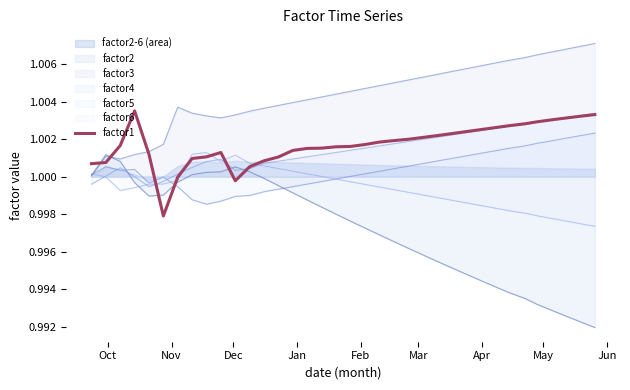

True or false: factor5 and factor3 cross at least once.

False